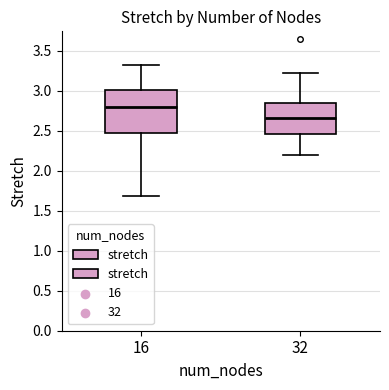

Reading left to right, read every box against the y-axis: the position of its median line, the range the box covers, and the ends of its whiskers. The values are not printed on the chart, so give them approximately, as read against the axis.

16: median 2.80, box 2.50 to 3.00, whiskers 1.70 to 3.35
32: median 2.65, box 2.45 to 2.85, whiskers 2.20 to 3.25